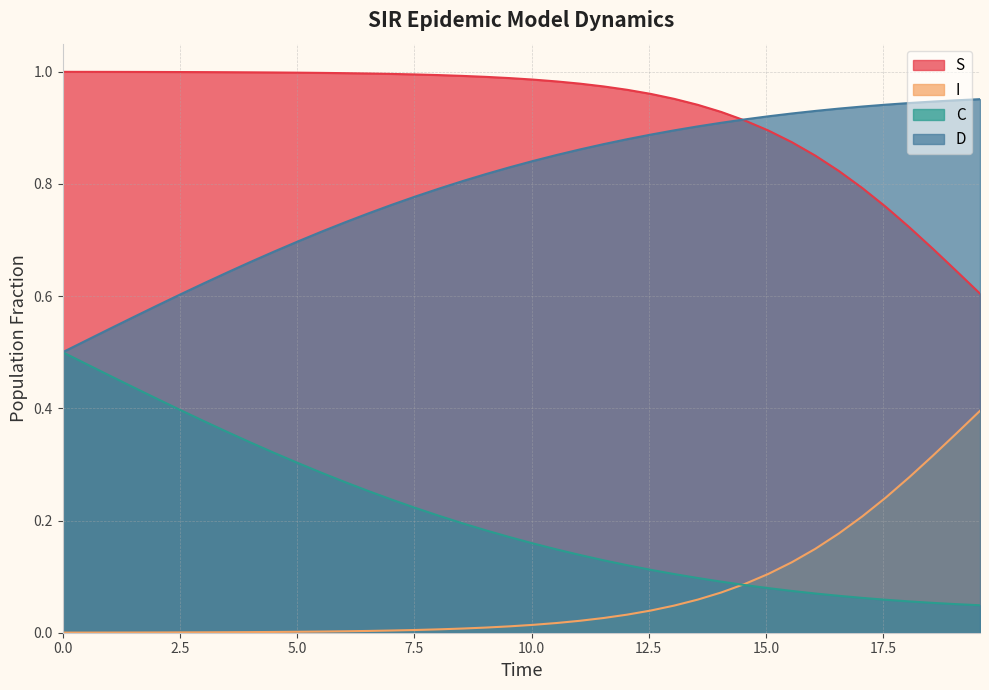

True or false: D and I cross at least once.

False